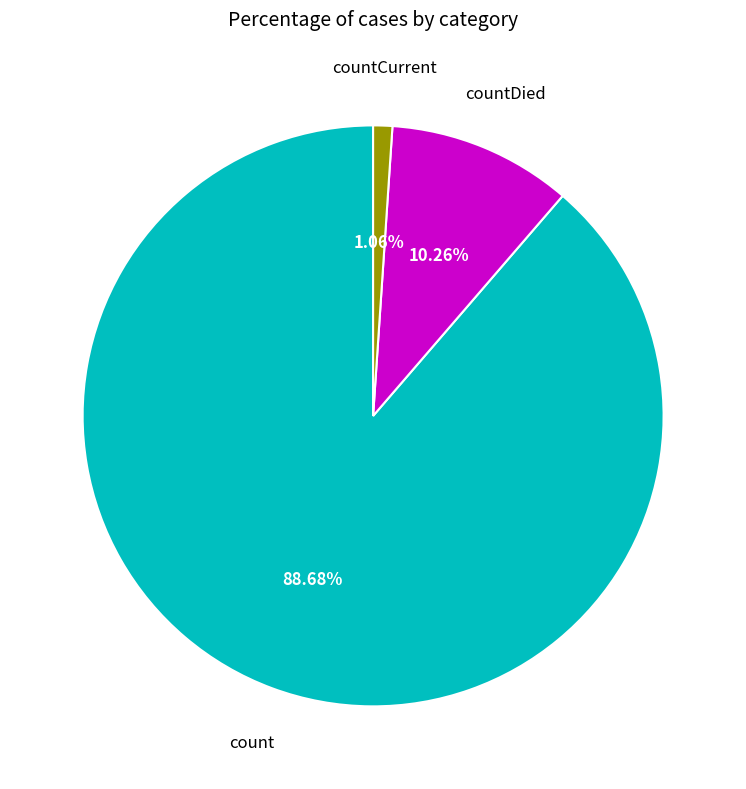

Is there any slice that represents more than half of the pie?

Yes